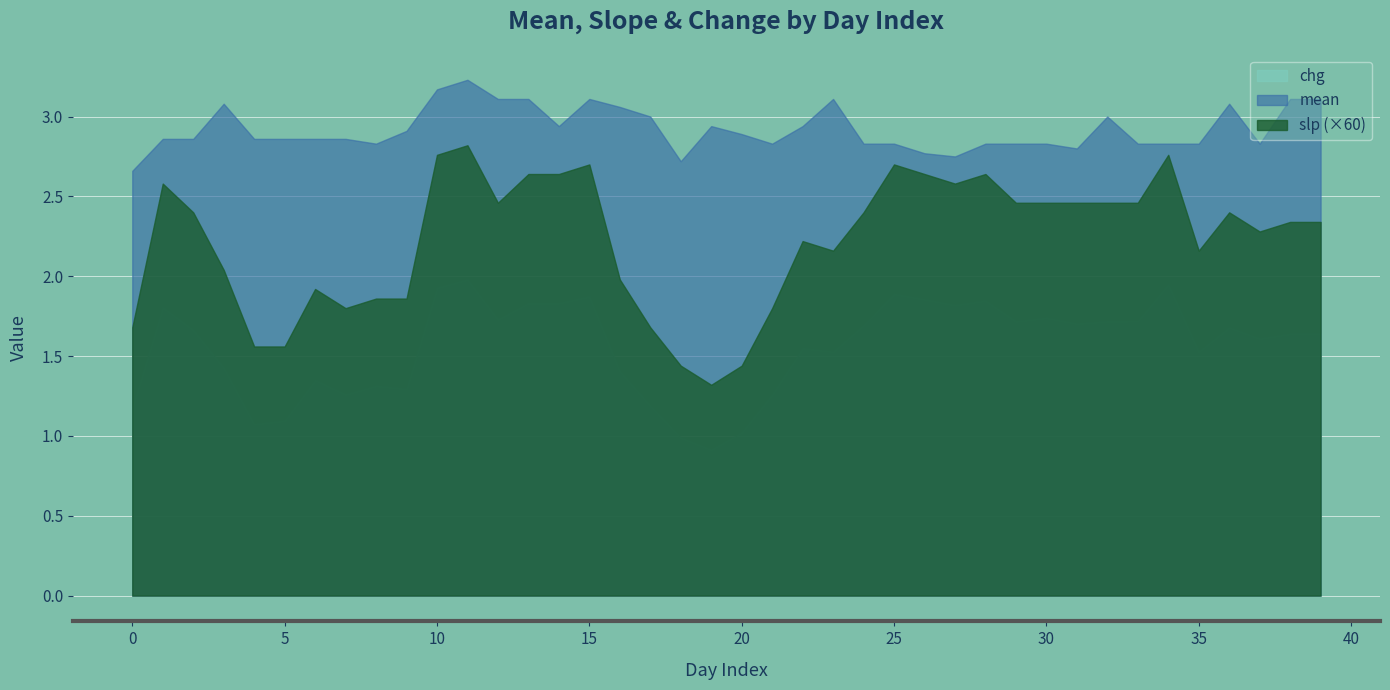

How many distinct data groups are displayed?

3